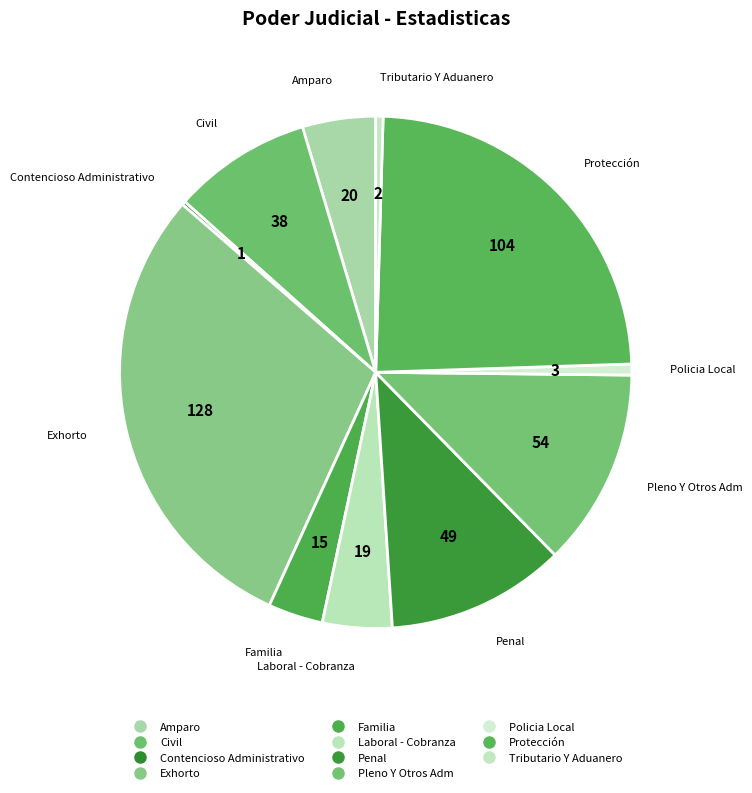

Rank the categories by value from highest to lowest.

Exhorto, Protección, Pleno Y Otros Adm, Penal, Civil, Amparo, Laboral - Cobranza, Familia, Policia Local, Tributario Y Aduanero, Contencioso Administrativo